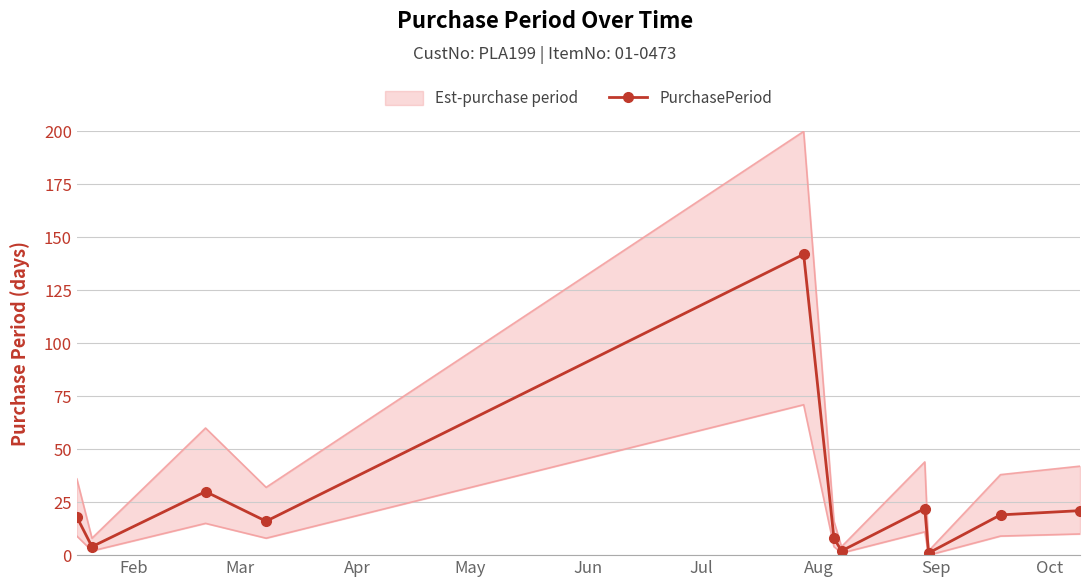

Reading left to right, what are all the values shown in this chart?

18	4	30	16	142	8	2	22	1	19	21